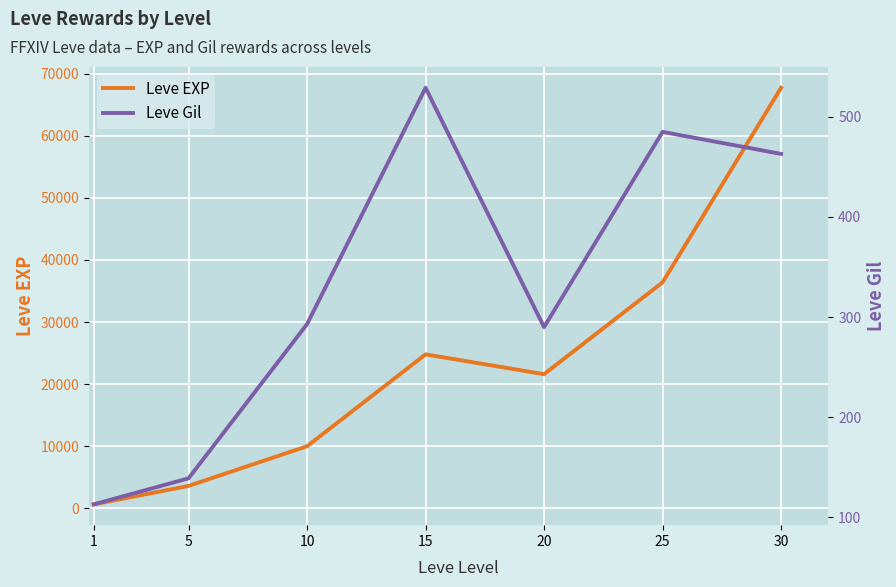

How many interior local valleys does the Leve Gil series have?

1